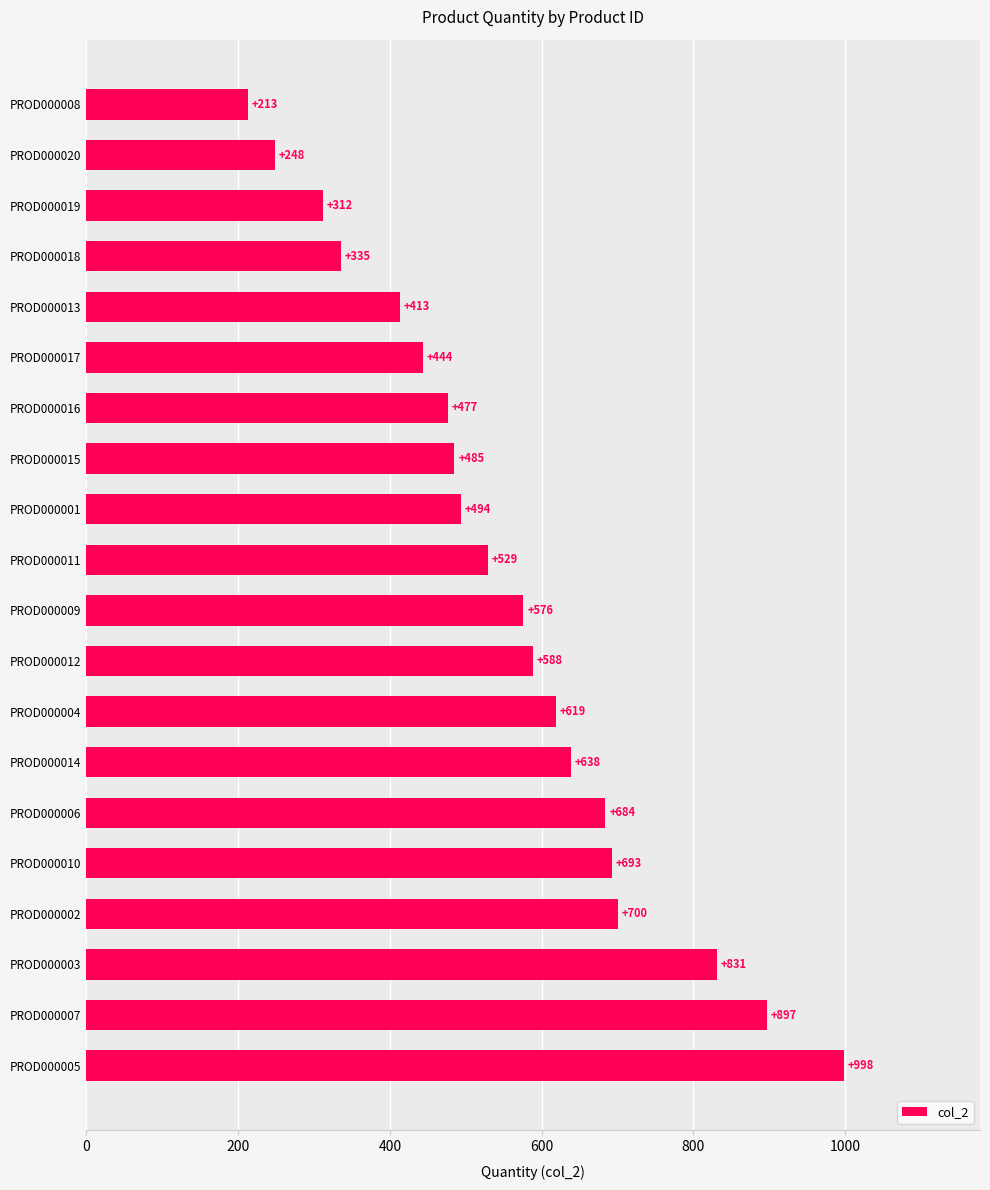

What is the ratio of the value at PROD000017 to the value at PROD000018?

1.3